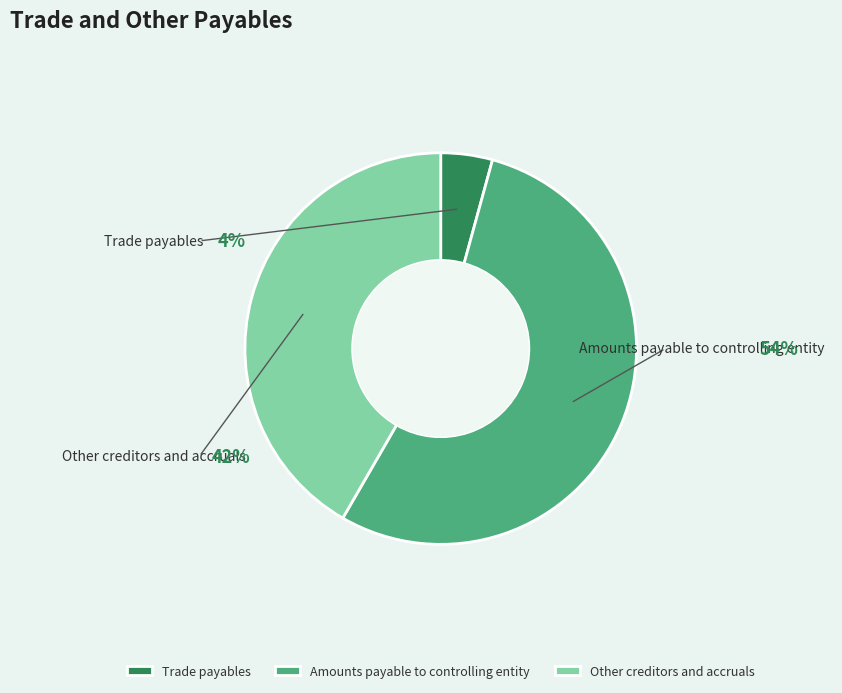

Which has a higher value, Trade payables or Other creditors and accruals?

Other creditors and accruals